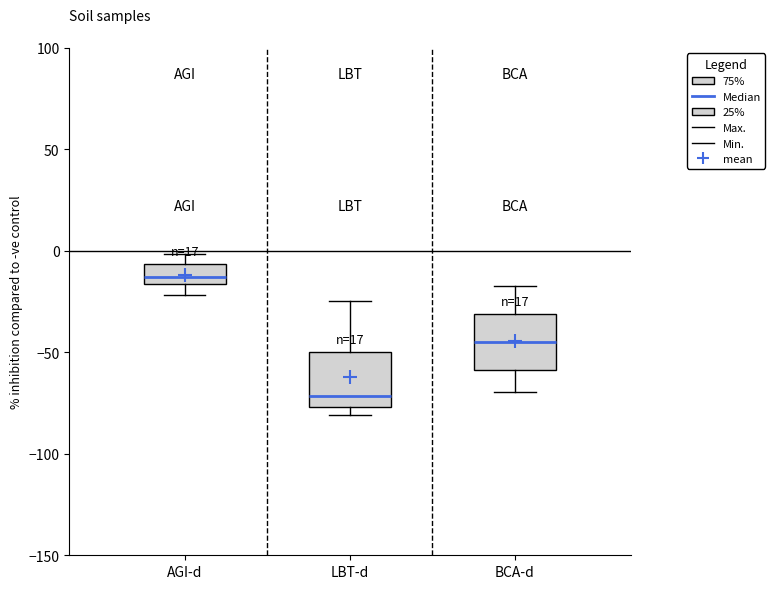

Reading left to right, read every box against the y-axis: the position of its median line, the range the box covers, and the ends of its whiskers. The values are not printed on the chart, so give them approximately, as read against the axis.

AGI-d: median -15 (inside the box), box -15 to -5, whiskers -20 to 0
LBT-d: median -70, box -75 to -50, whiskers -80 to -25
BCA-d: median -45, box -60 to -30, whiskers -70 to -15